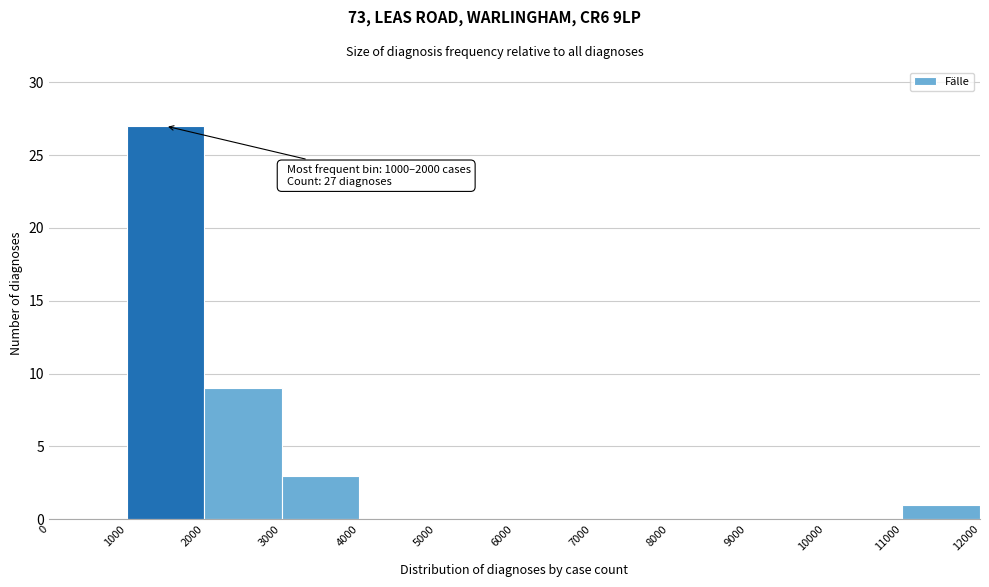

Over which range of the x-axis is the bar tallest?

1000 to 2000